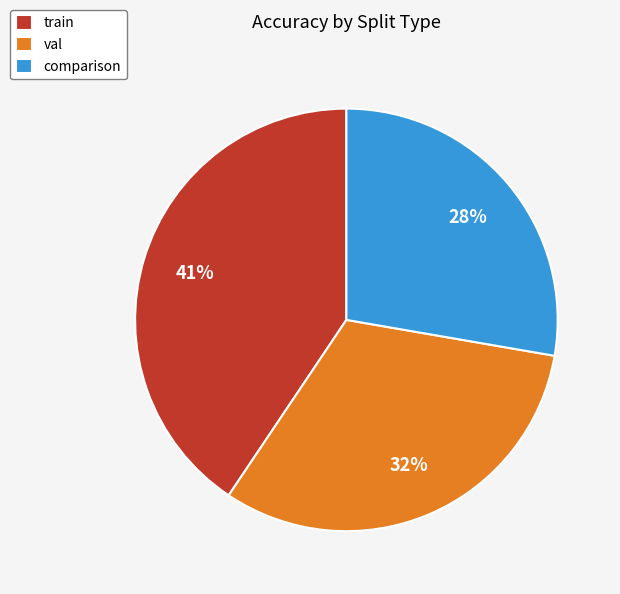

Approximately how many times larger is the value at comparison compared to train?

0.7